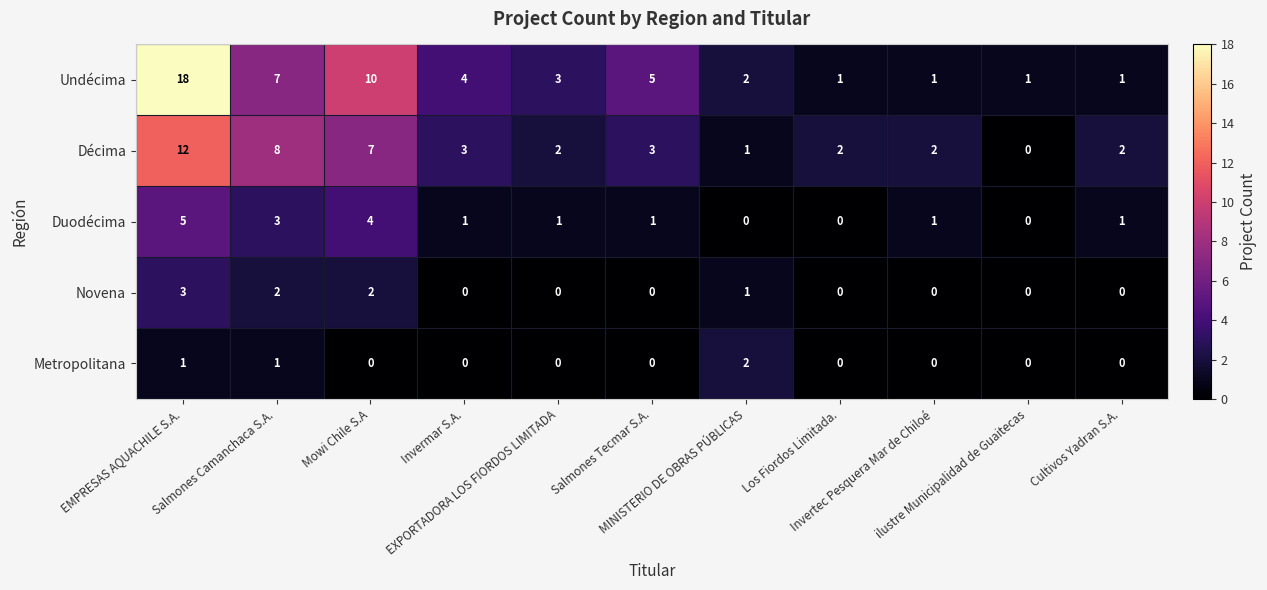

What is the maximum value shown in the chart?

18